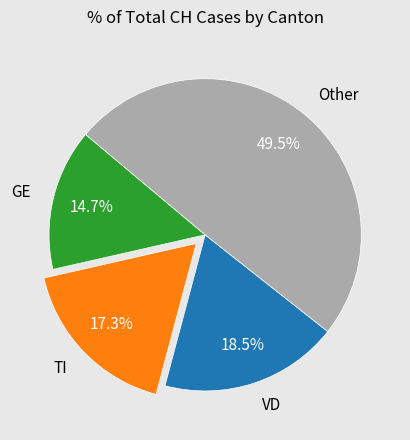

Between GE and VD, which is larger?

VD